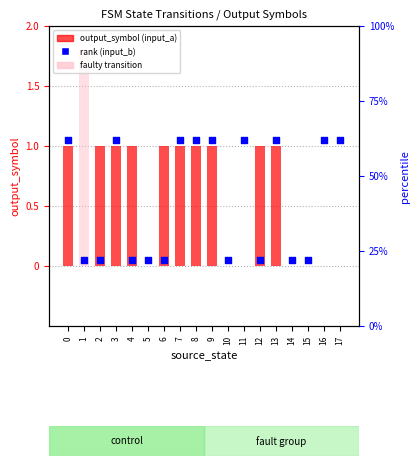

Is the value of input_a (output_symbol) at 2 greater than the value of input_b (rank) at 12?

Yes